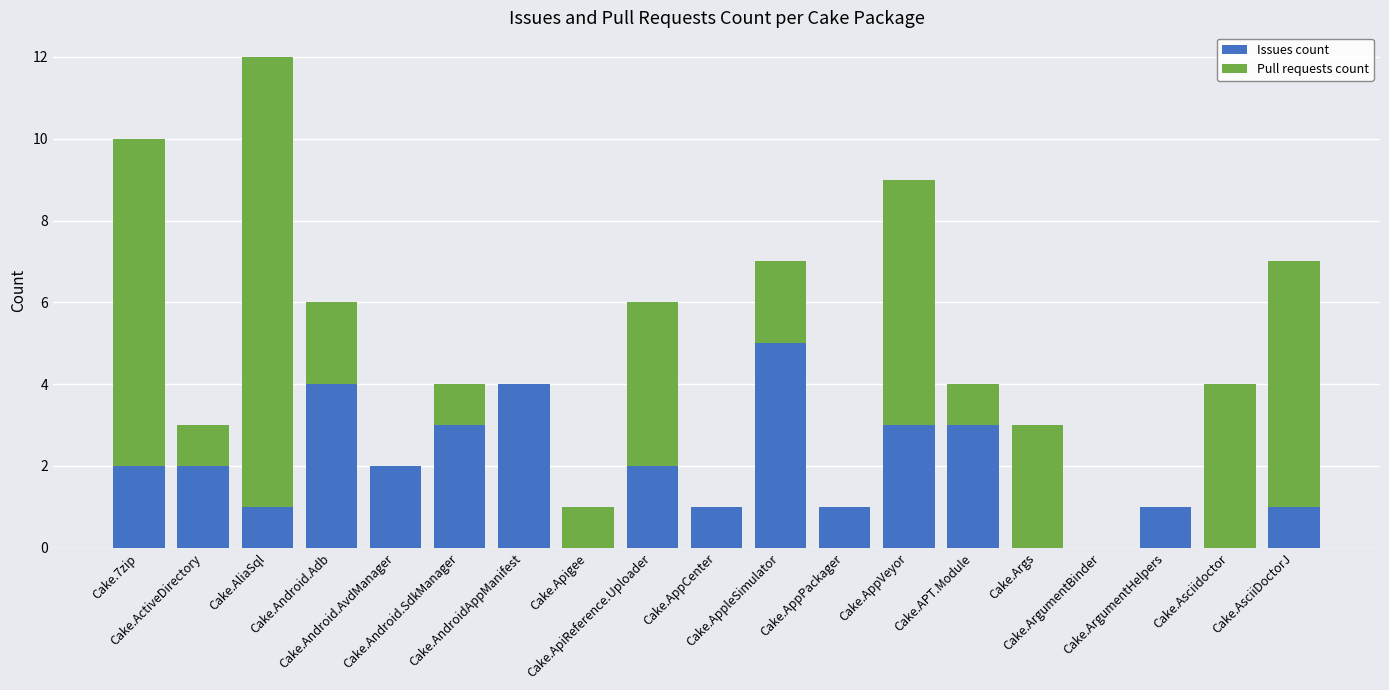

At which category is the sum across all series the highest?

Cake.AliaSql